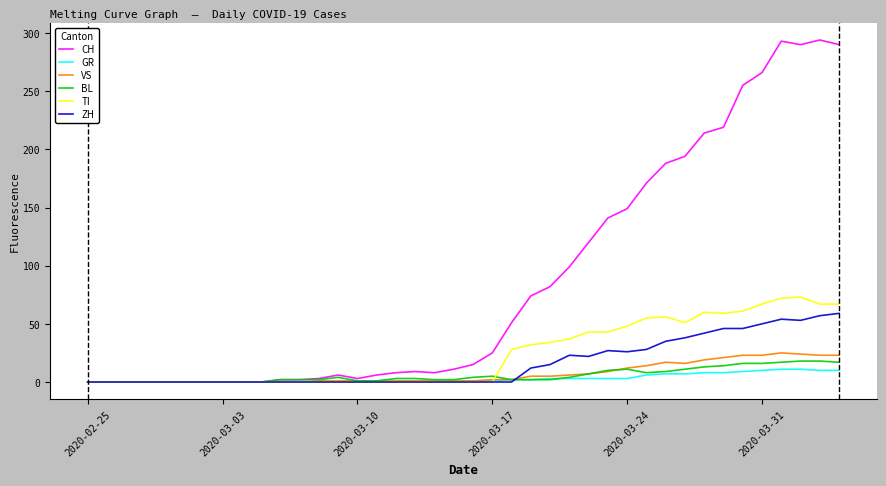

What is the maximum value for TI?

73